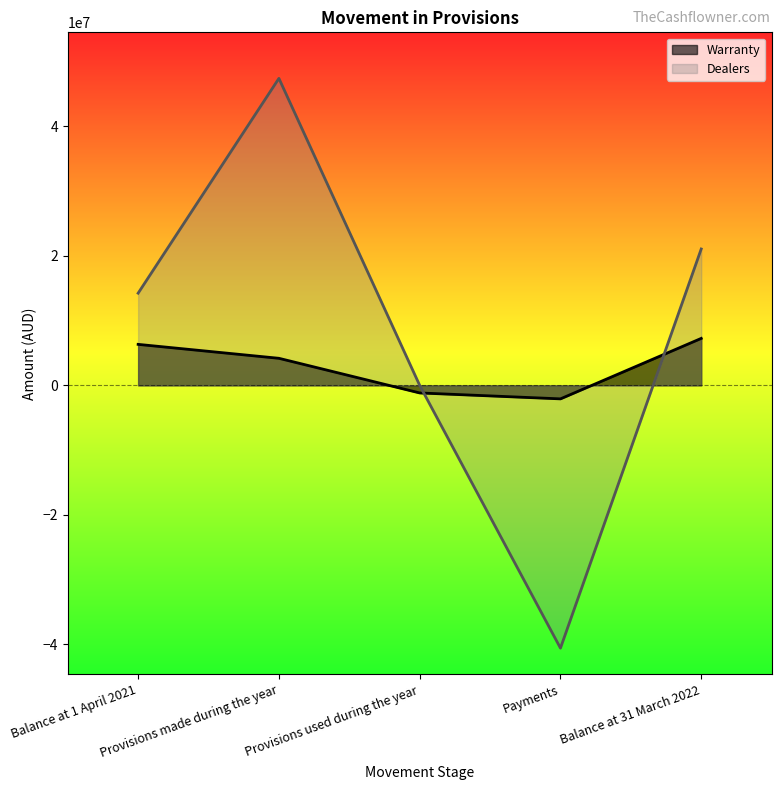

What are all the series names shown in the legend?

Warranty, Dealers